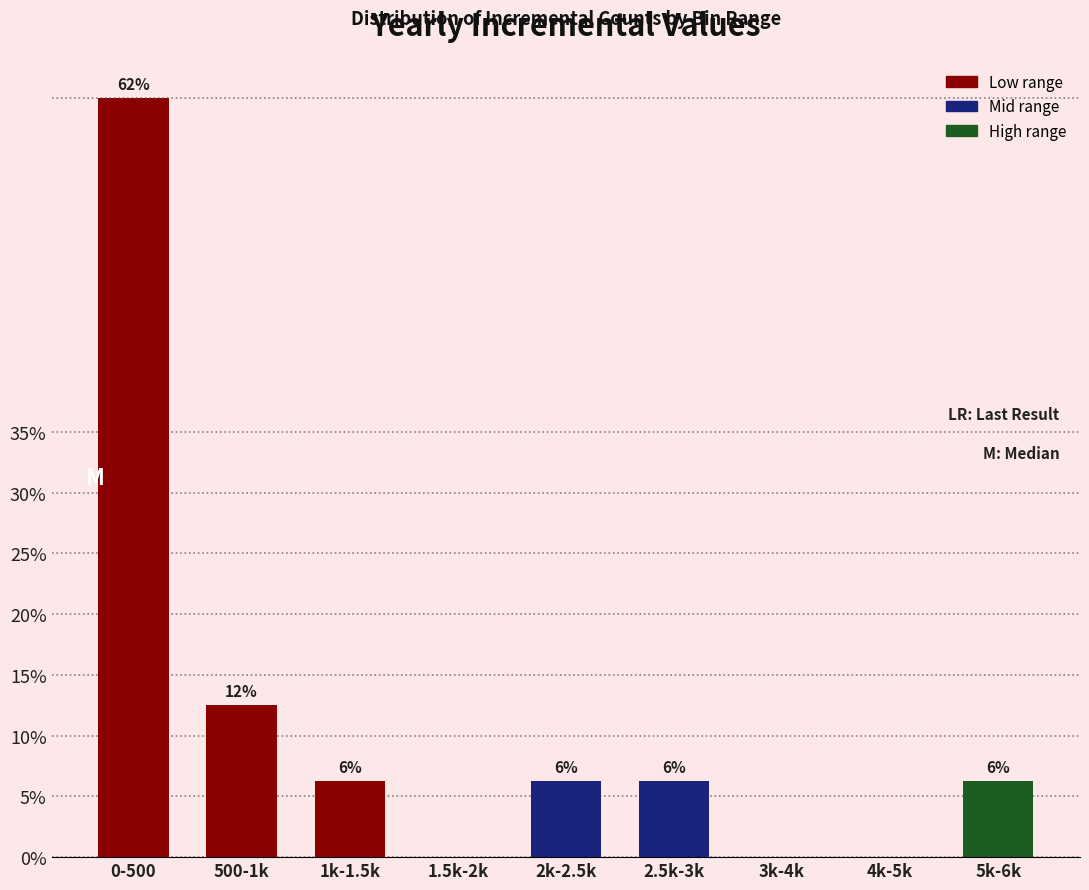

Are the bars horizontal?

No